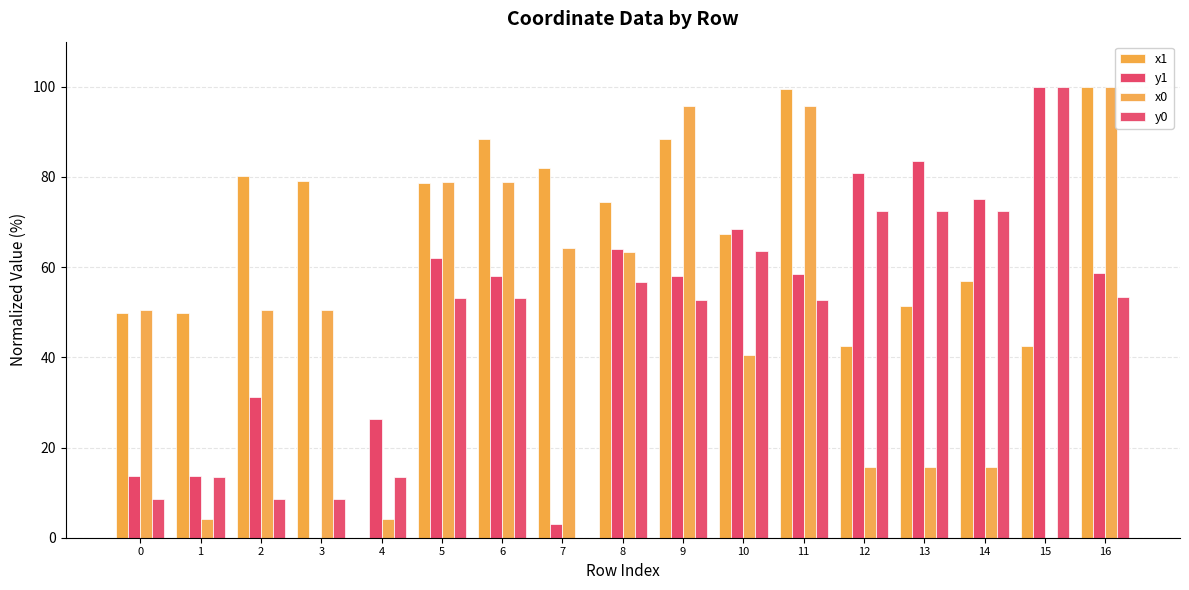

What is the average value of the x0 series?

48.5